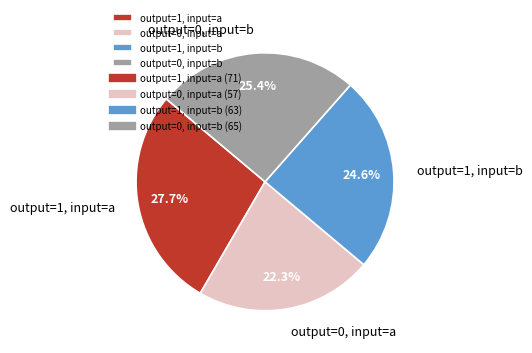

How much of the chart is everything except output=1, input=b?

75.4%